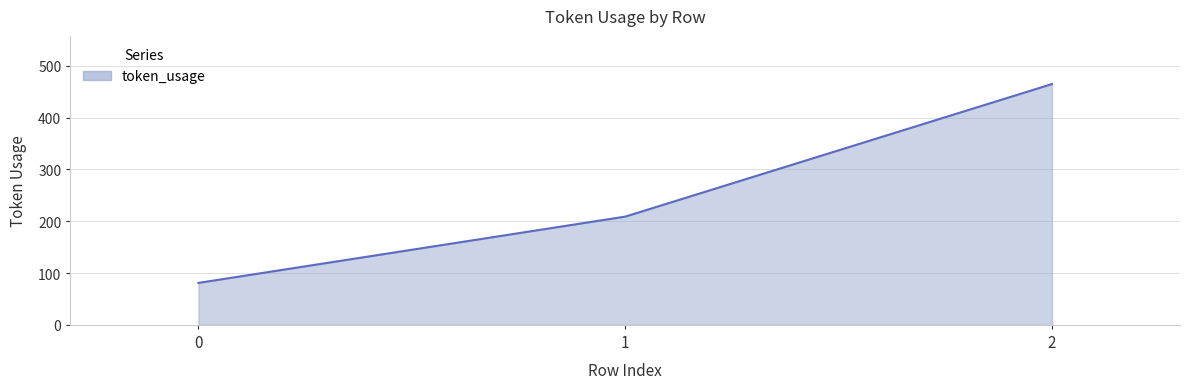

What is the change in value from 0 to 2?

+384